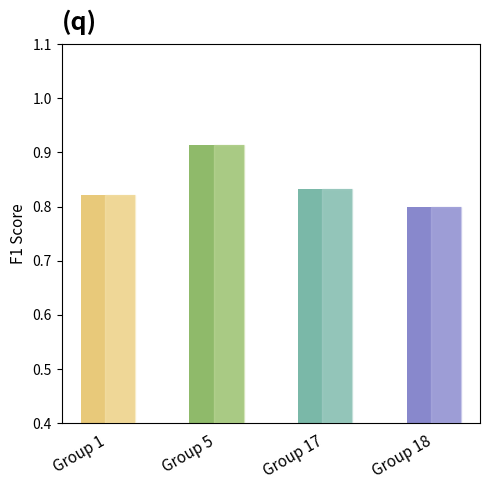

Which has a higher value, Group 17 or Group 5?

Group 5